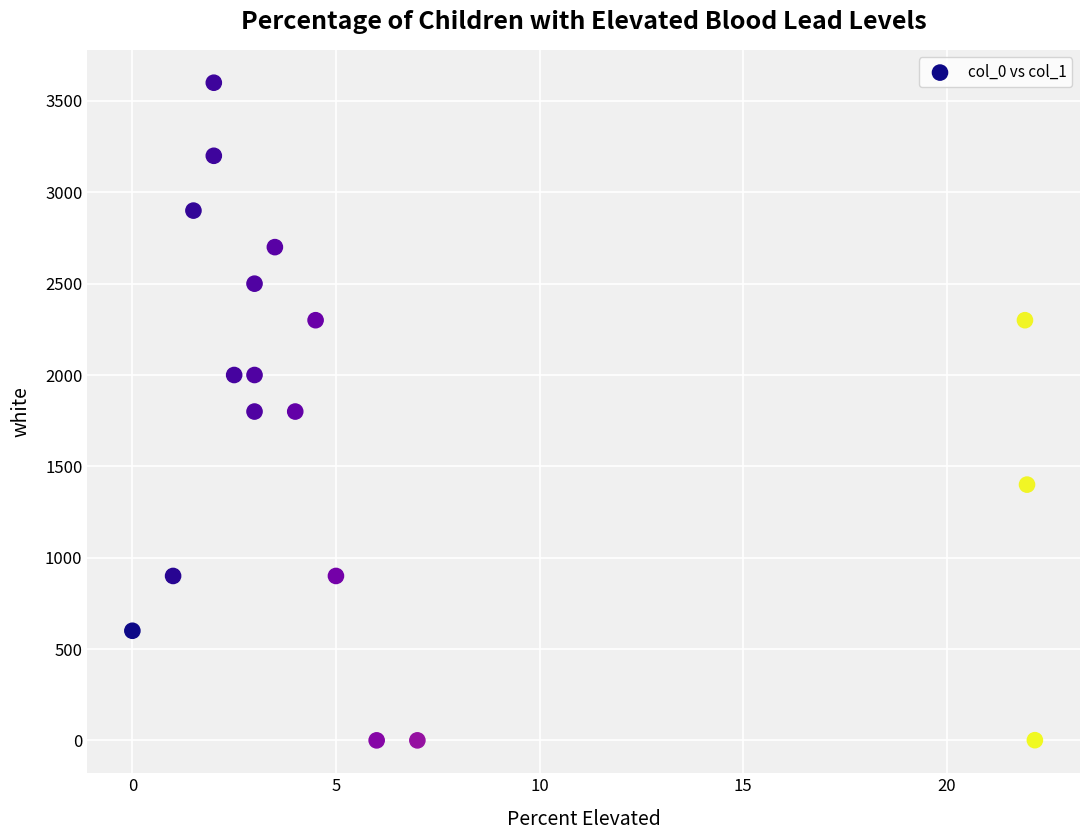

What is the range of Y values (max minus min)?

3600